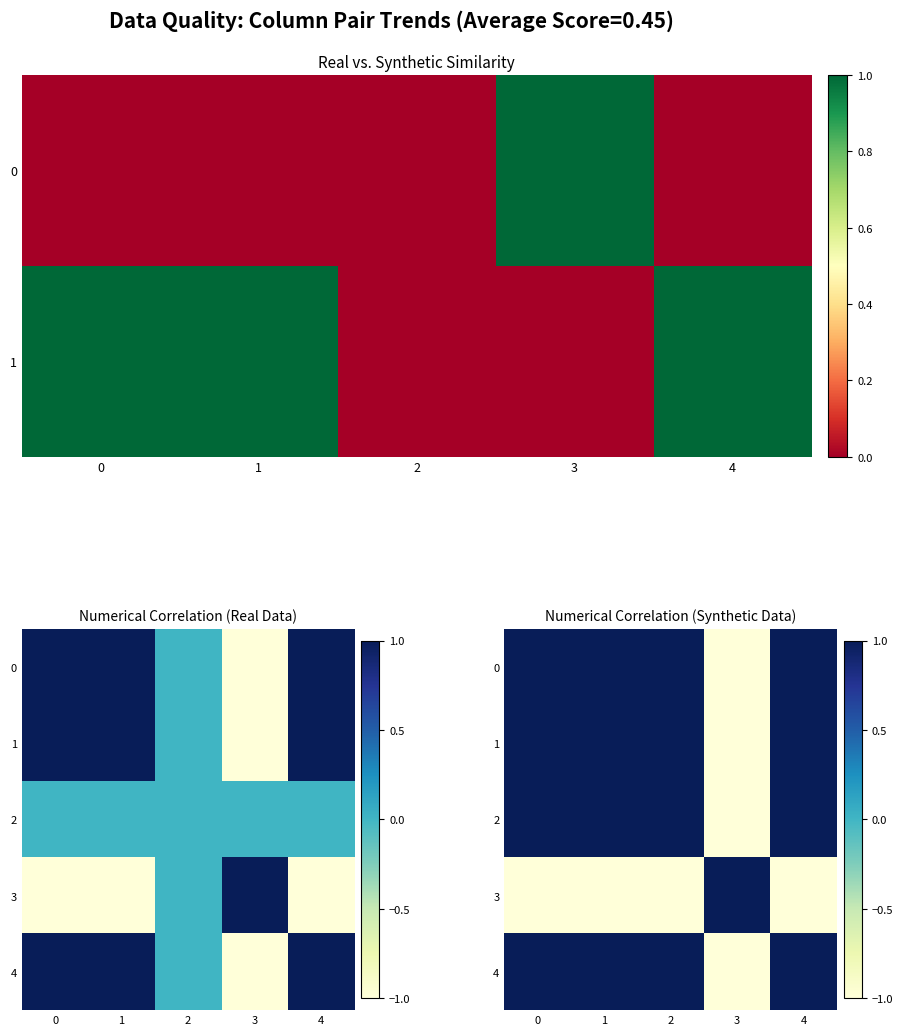

What is the maximum value shown in the chart?

1.0